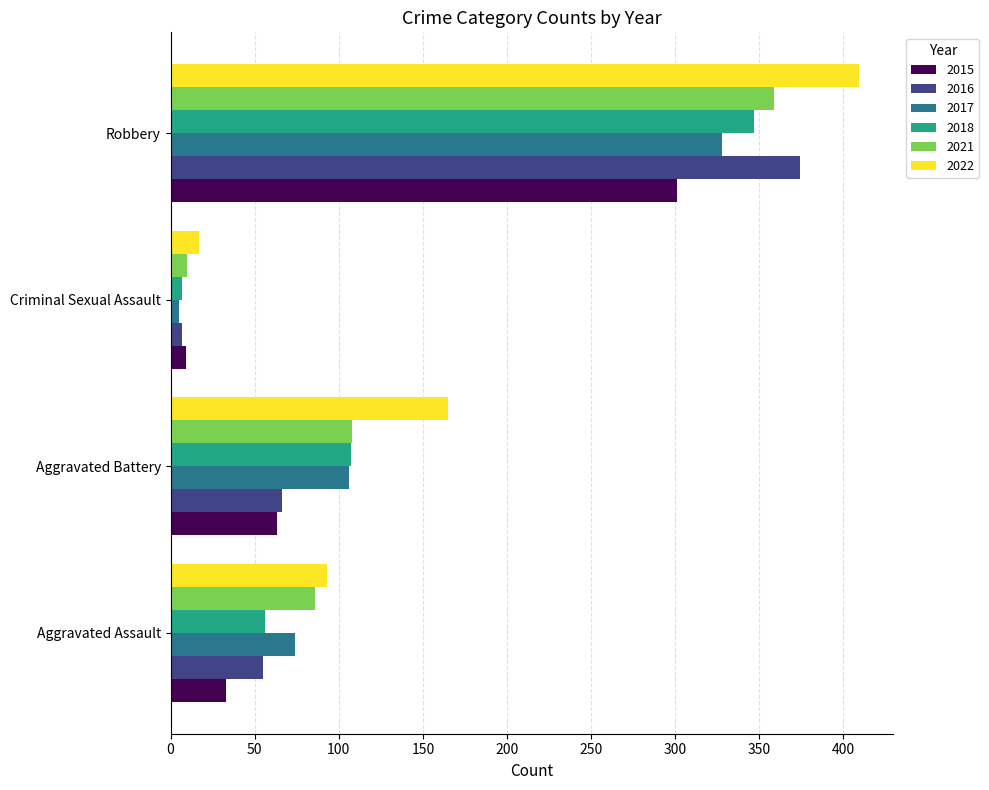

At which category is the sum across all series the highest?

Robbery